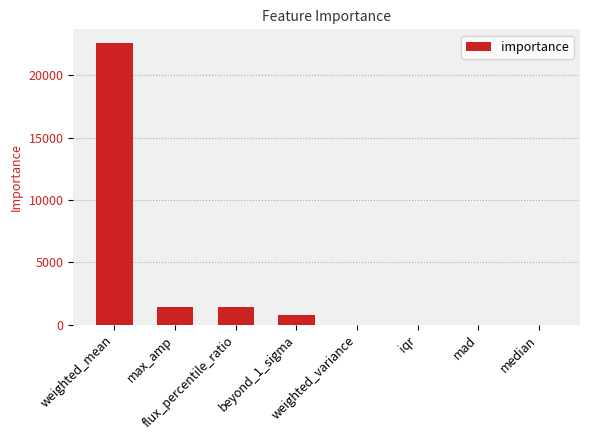

How many data points does each series have?

8